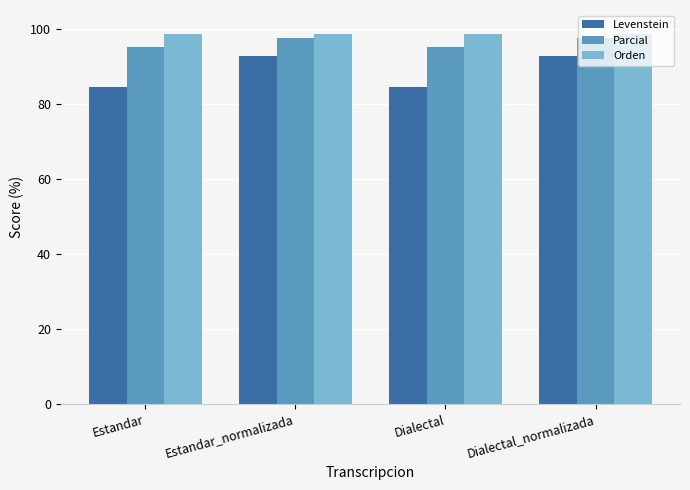

What is the maximum value shown in the chart?

98.7